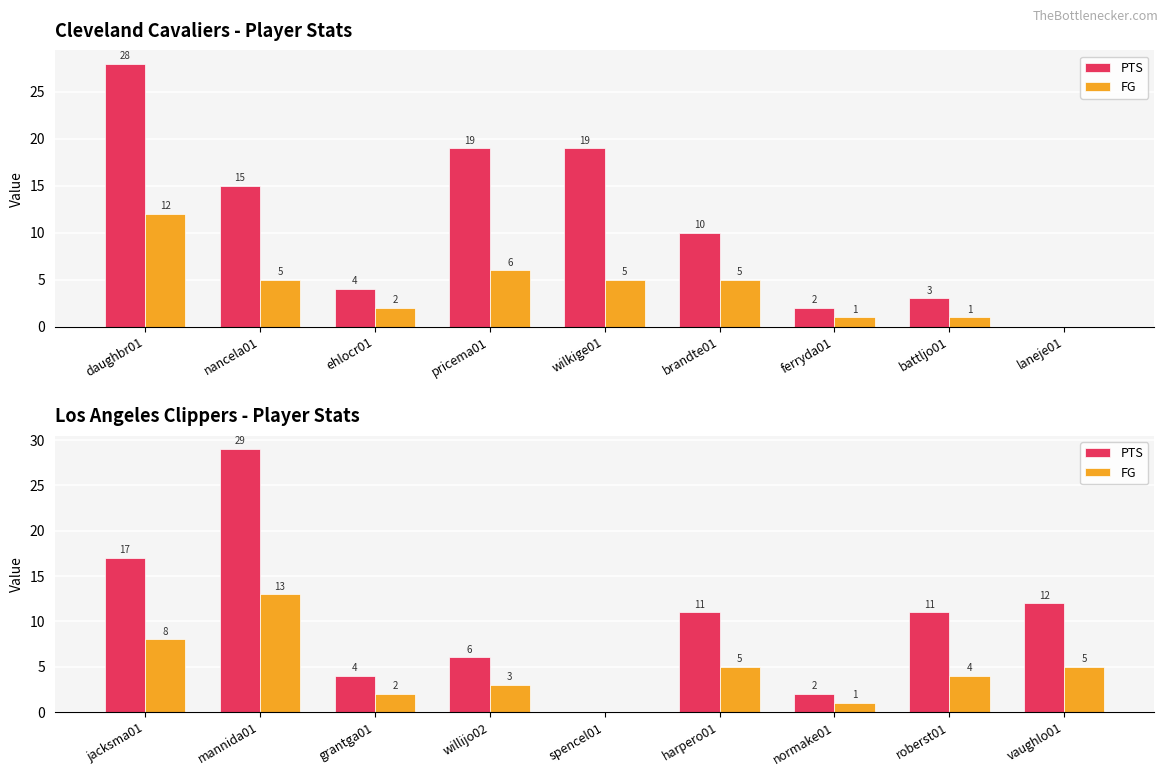

Rank the series by their average value, from lowest to highest.

FG, PTS